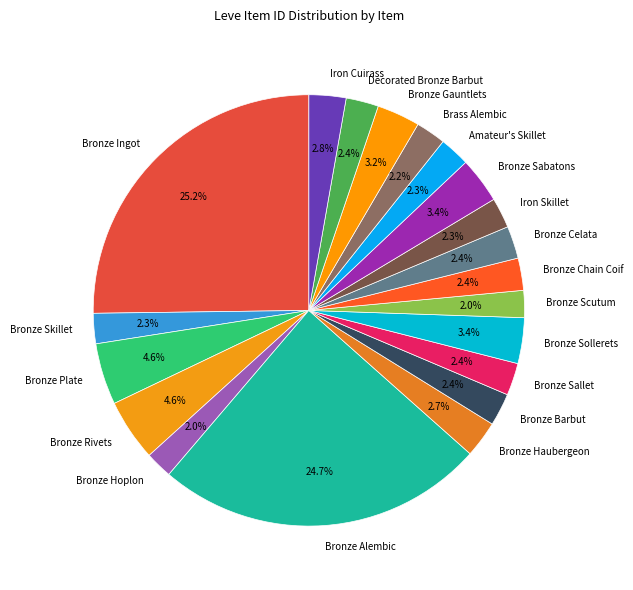

Which category has the biggest portion of the pie?

Bronze Ingot